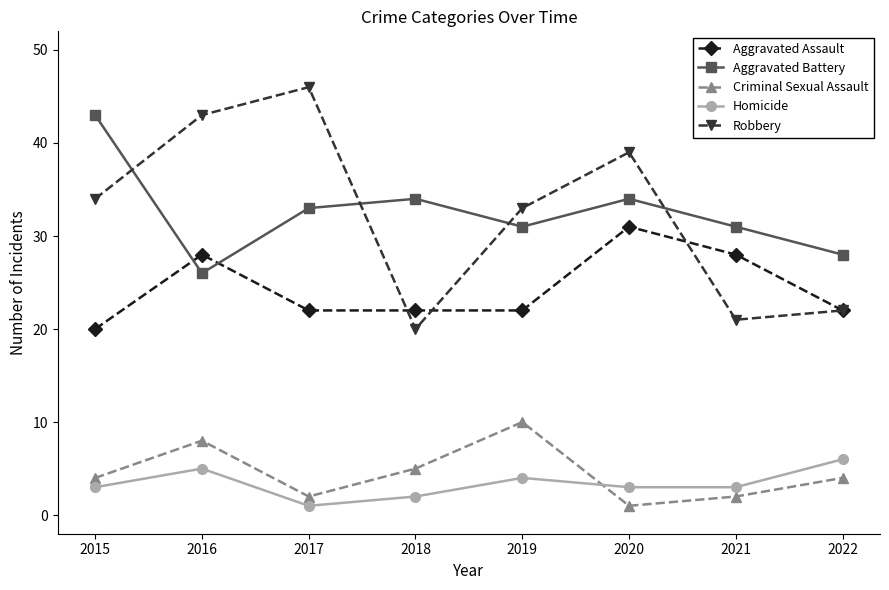

True or false: Criminal Sexual Assault and Aggravated Assault intersect in this chart.

False